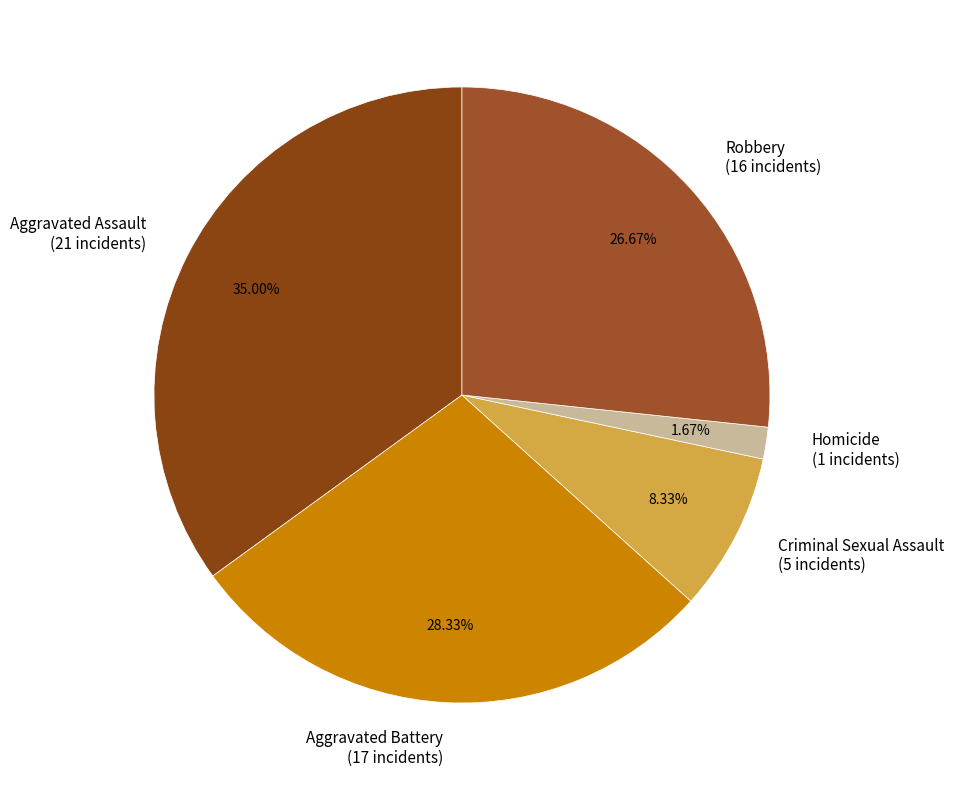

What is the ratio of the value at Aggravated Battery to the value at Aggravated Assault?

0.8